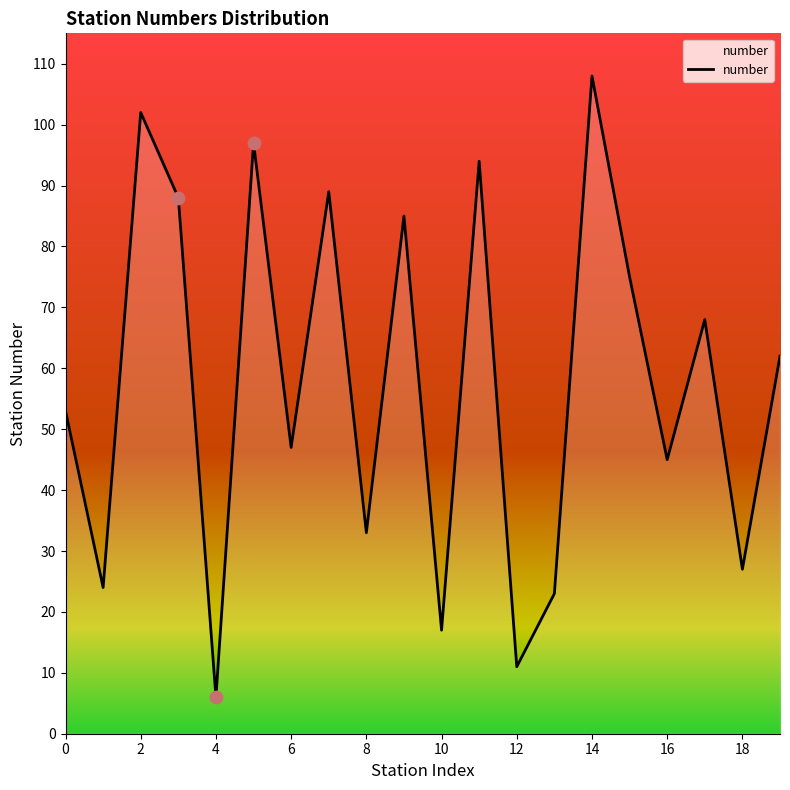

What is the maximum value shown in the chart?

108